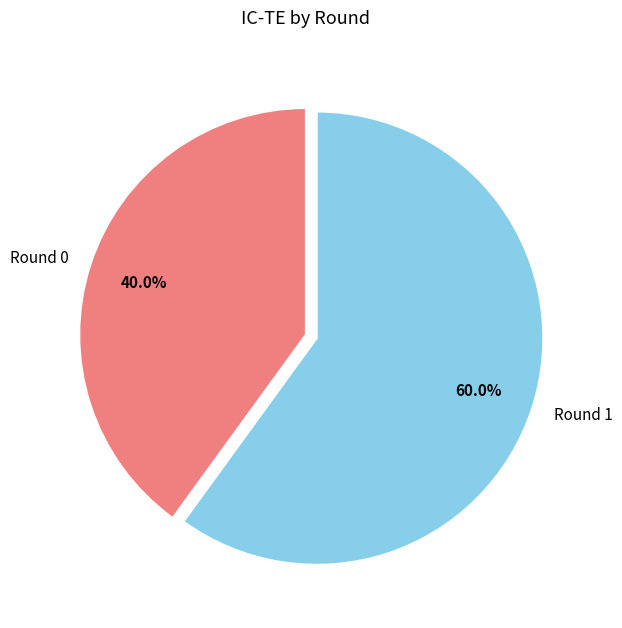

What portion of the pie excludes Round 1?

40.0%